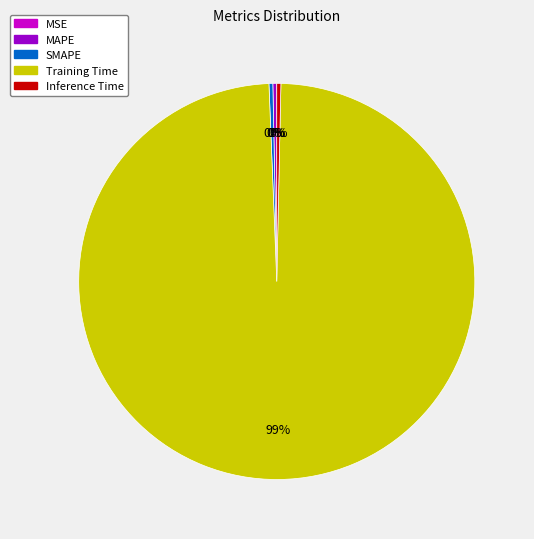

What is the majority slice?

Training Time